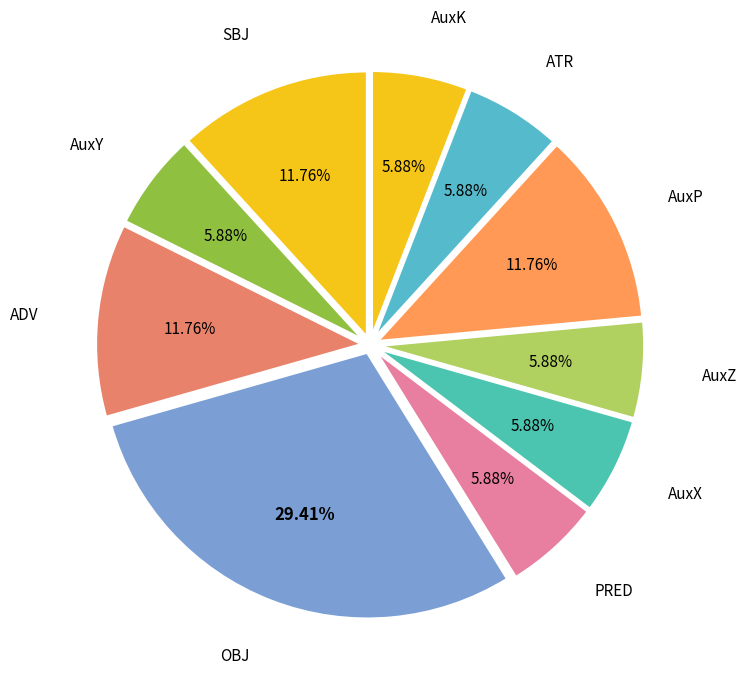

Count the number of slices in the pie.

10